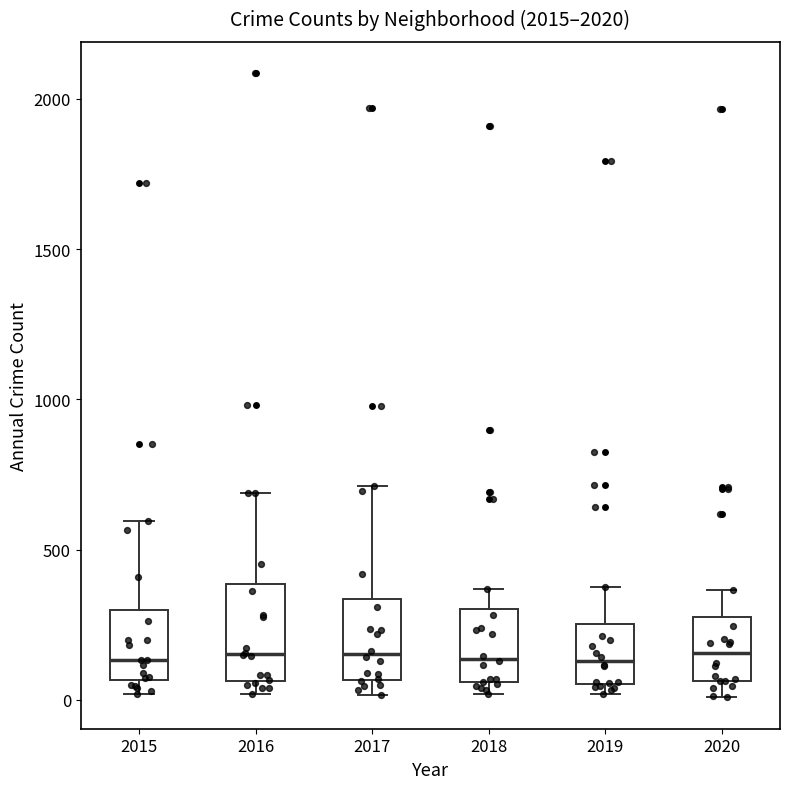

Reading left to right, transcribe this box plot: for each box, give where its median line is, the range the box spans, and where its two whiskers end, as read against the y-axis. The values are not printed on the chart, so give them approximately, as read against the axis.

2015: median 150, box 50 to 300, whiskers 0 to 600
2016: median 150, box 50 to 400, whiskers 0 to 700
2017: median 150, box 50 to 350, whiskers 0 to 700
2018: median 150, box 50 to 300, whiskers 0 to 350
2019: median 150, box 50 to 250, whiskers 0 to 400
2020: median 150, box 50 to 300, whiskers 0 to 350